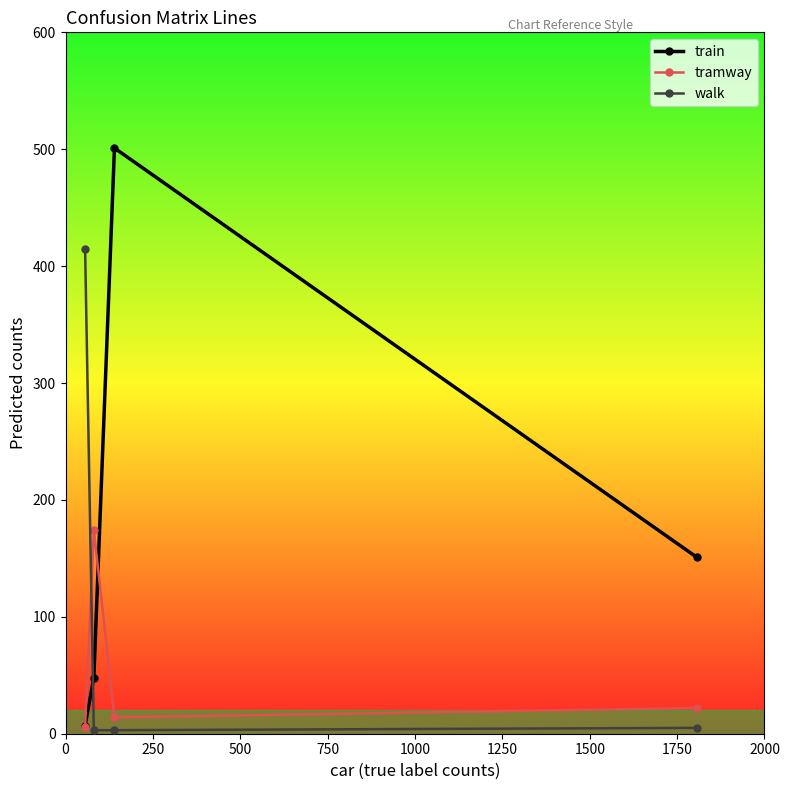

What is the maximum value shown in the chart?

501